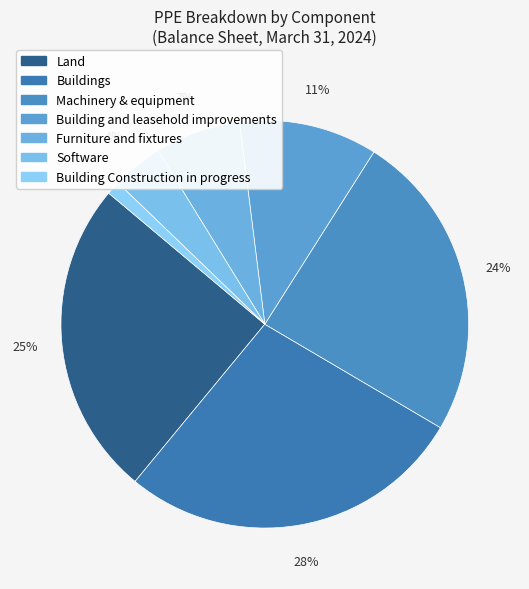

What percentage is the Machinery & equipment slice, to the nearest percent?

24%